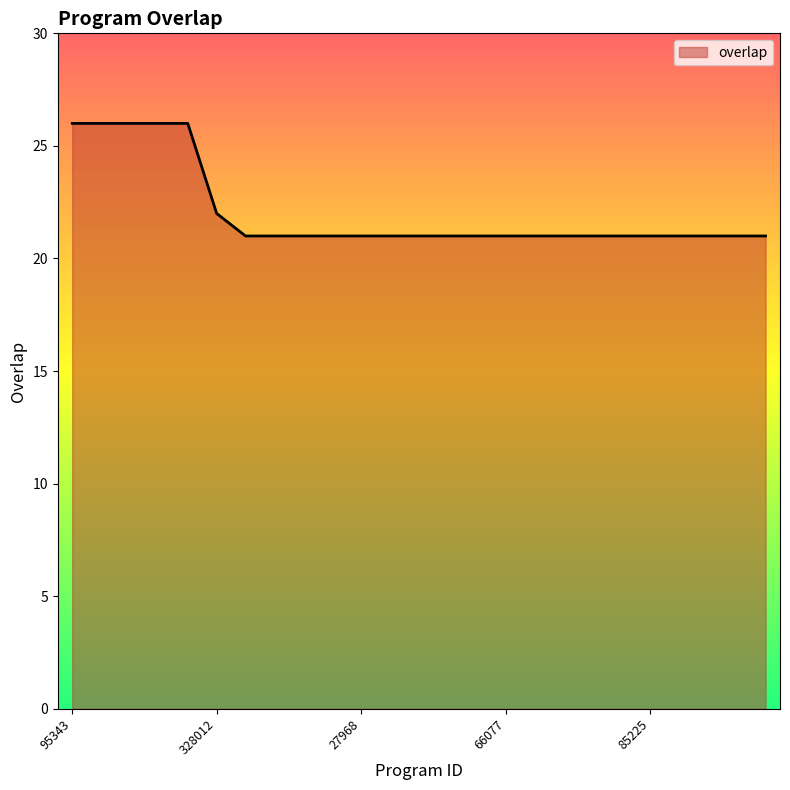

What is the maximum value shown in the chart?

26